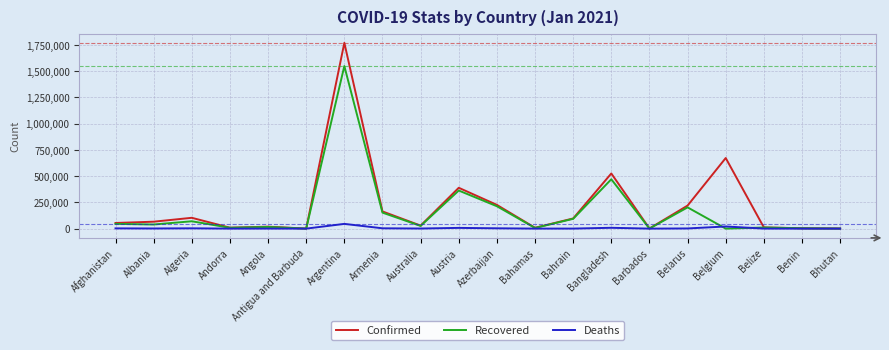

What are all the series names shown in the legend?

Confirmed, Recovered, Deaths